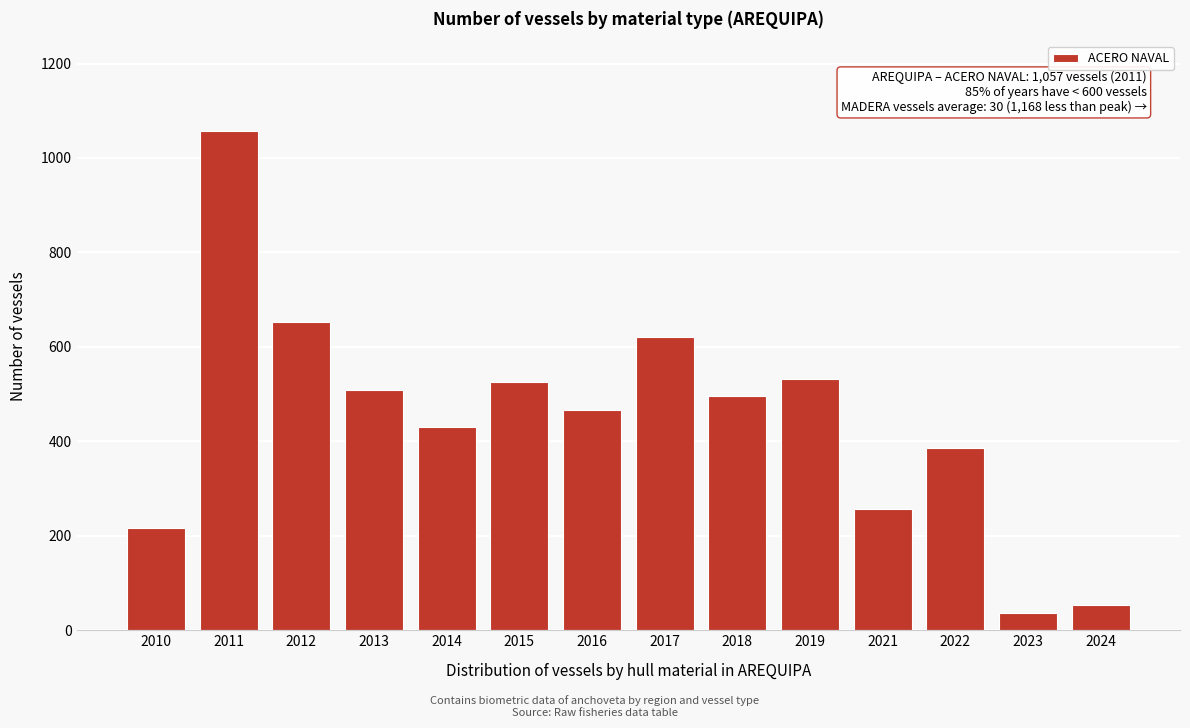

Reading right to left, extract all data points from this chart.

53	36	386	257	531	497	620	466	526	430	509	652	1057	217